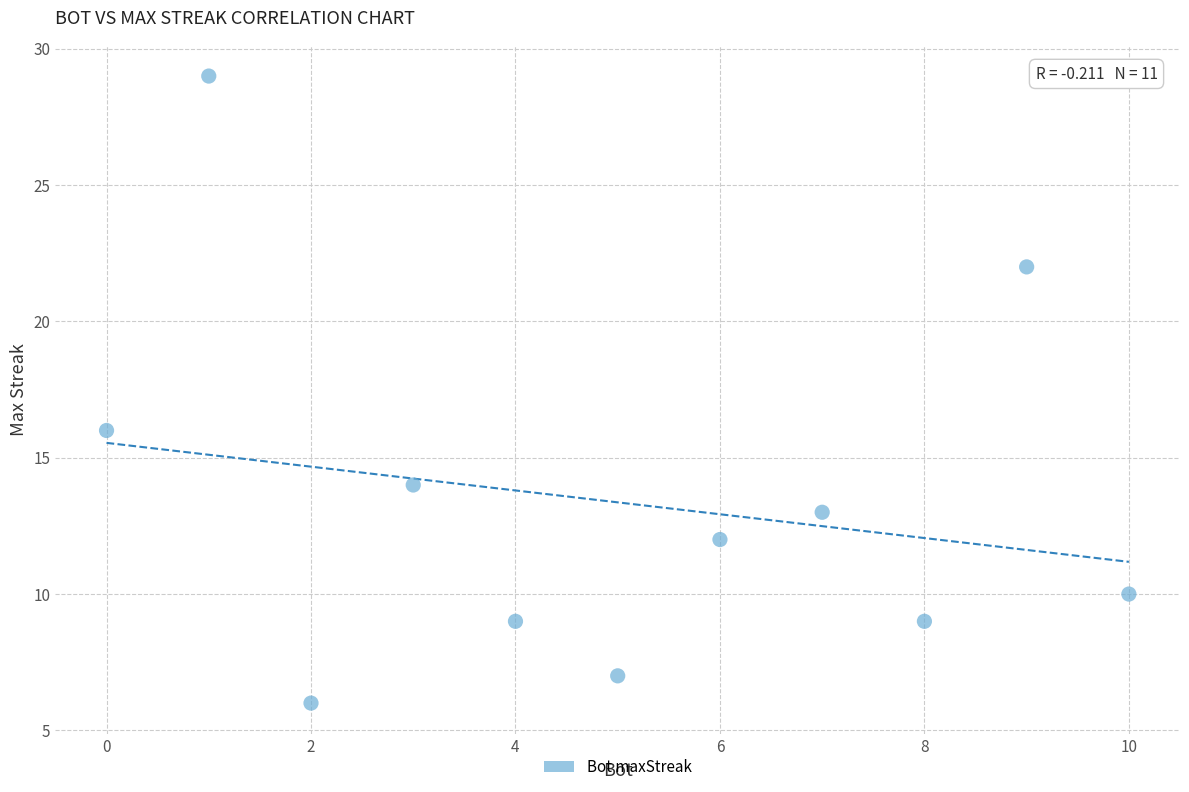

What is the range of X values (max minus min)?

10